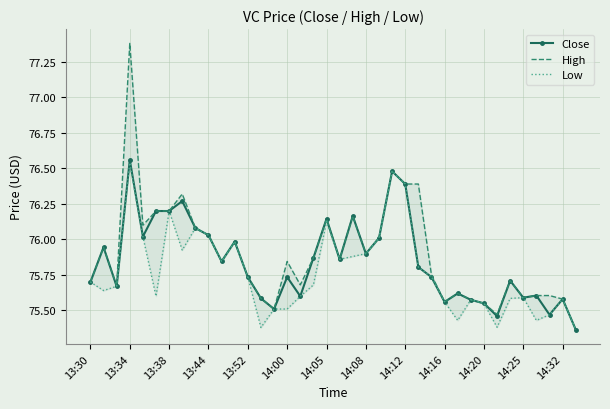

What is the minimum value shown in the chart?

75.4